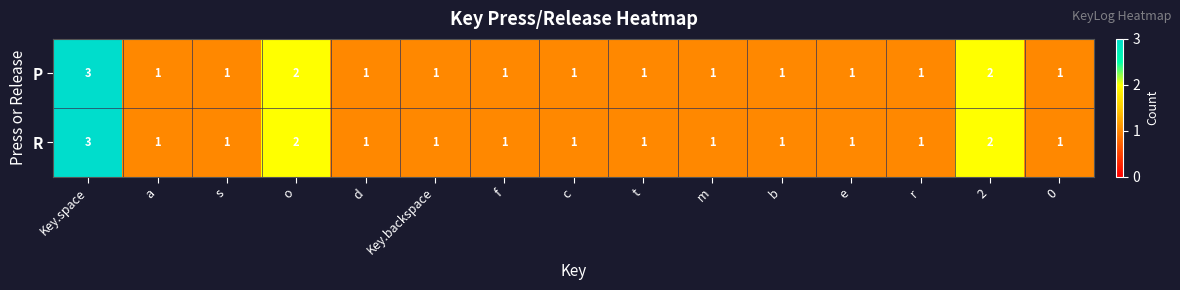

What is the sum of the P values at r and Key.space?

4